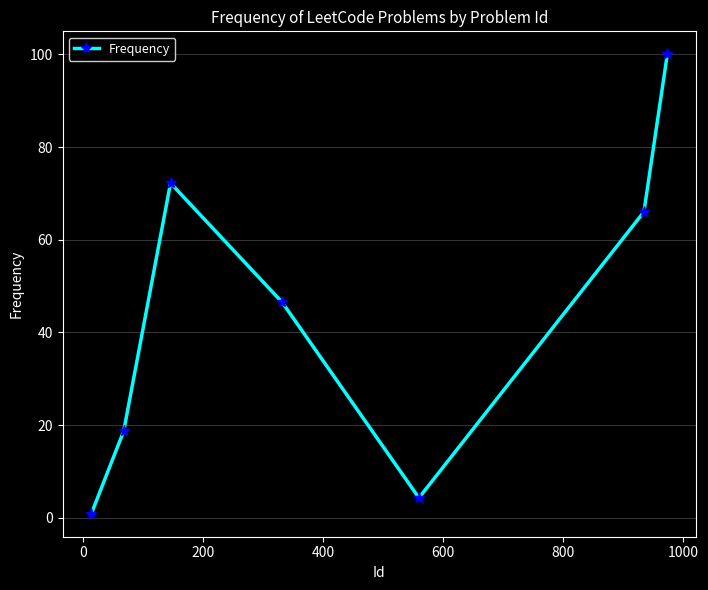

Reading right to left, transcribe all the data shown in this chart.

100.0	66.0	4.3	46.5	72.2	18.7	0.9